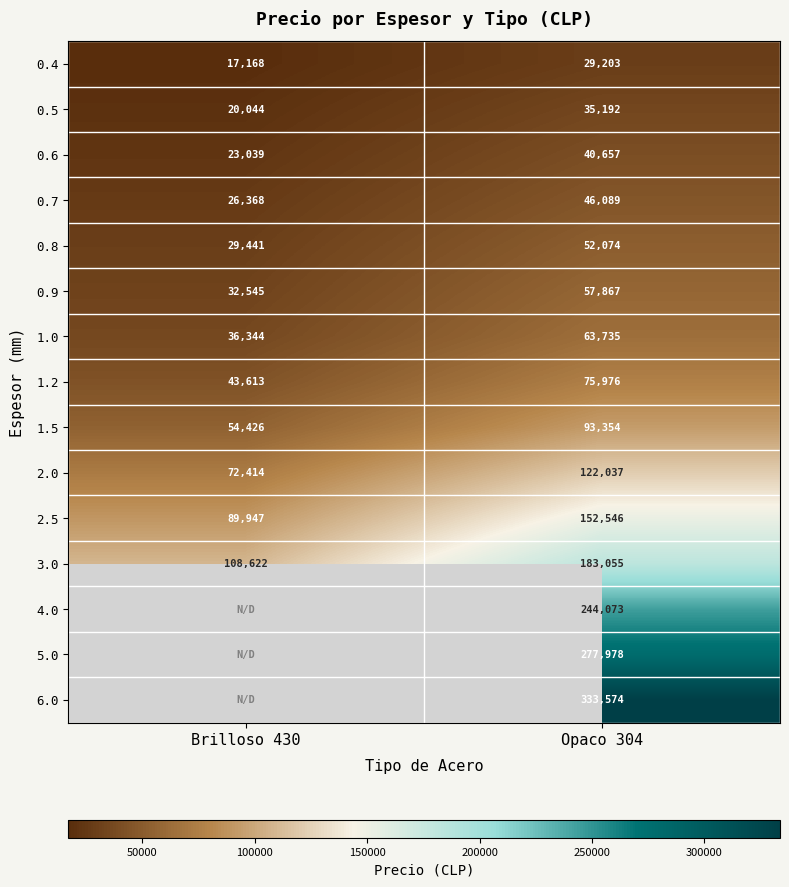

Rank the categories by 3.0 value from lowest to highest.

Brilloso 430, Opaco 304